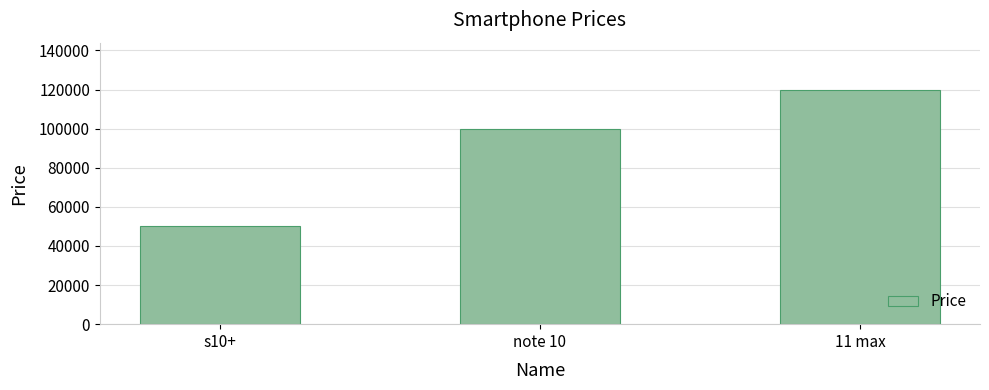

Count the values in the range 50000 to 120000.

3